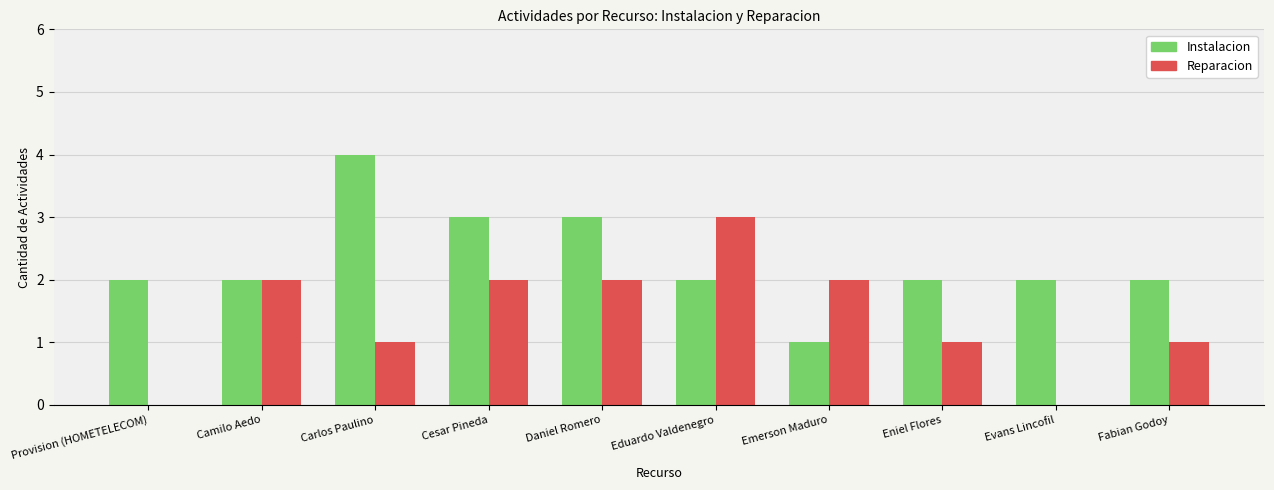

The Reparacion series shows 3 at Eduardo Valdenegro. True or false?

True